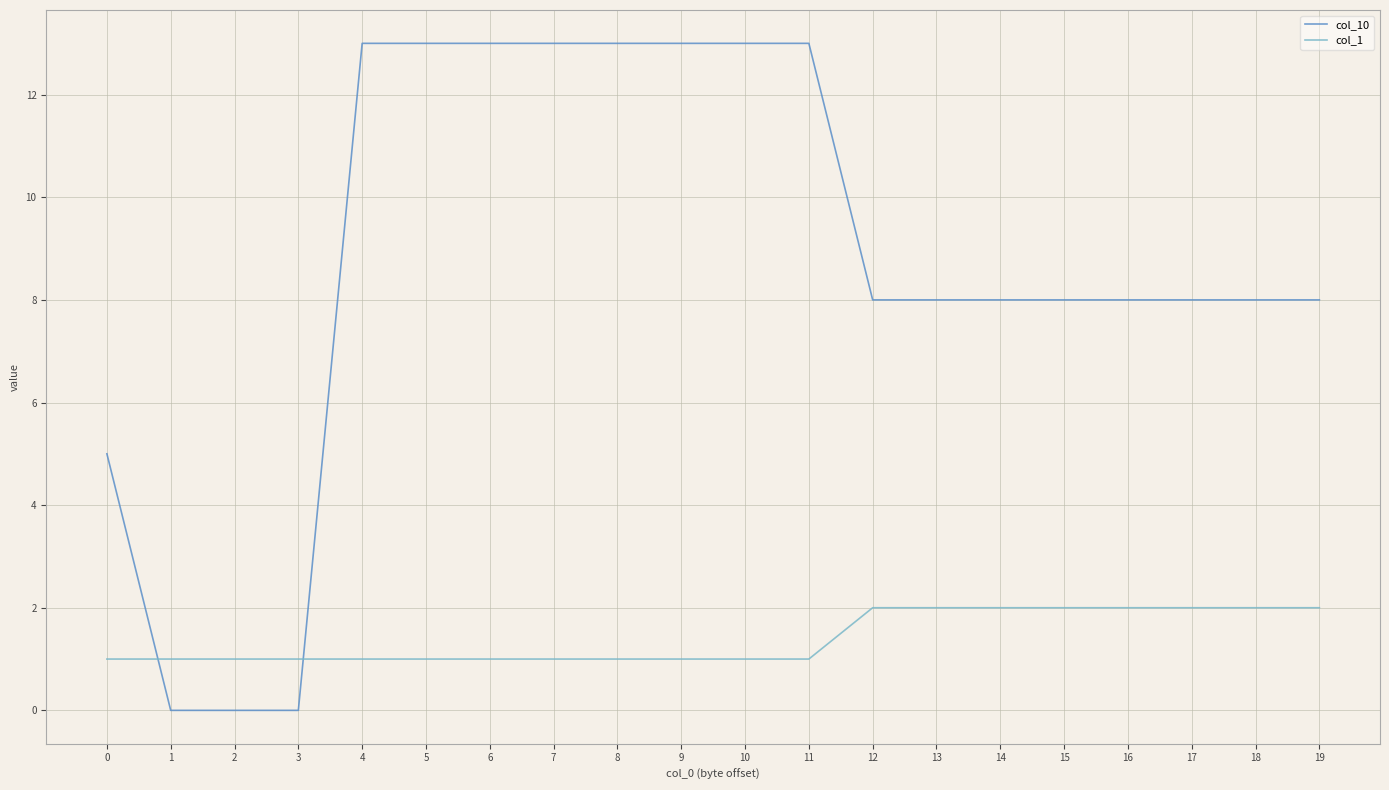

Reading left to right, transcribe all the data shown in this chart.

col_10: 0=5	1=0	2=0	3=0	4=13	5=13	6=13	7=13	8=13	9=13	10=13	11=13	12=8	13=8	14=8	15=8	16=8	17=8	18=8	19=8
col_1: 0=1	1=1	2=1	3=1	4=1	5=1	6=1	7=1	8=1	9=1	10=1	11=1	12=2	13=2	14=2	15=2	16=2	17=2	18=2	19=2